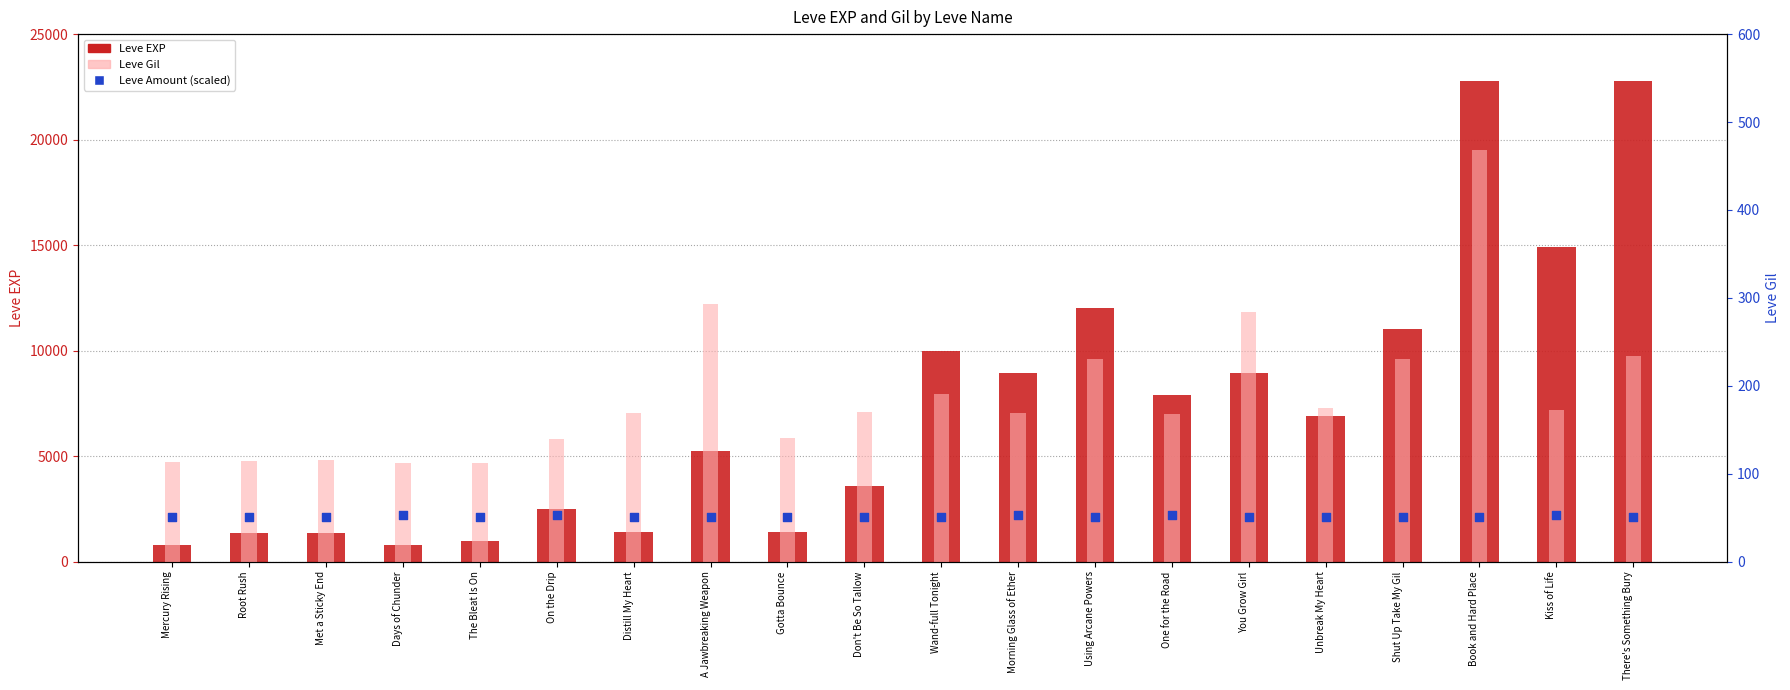

Is the value of Leve Amount (scaled) at On the Drip greater than the value of Leve Gil at Using Arcane Powers?

No